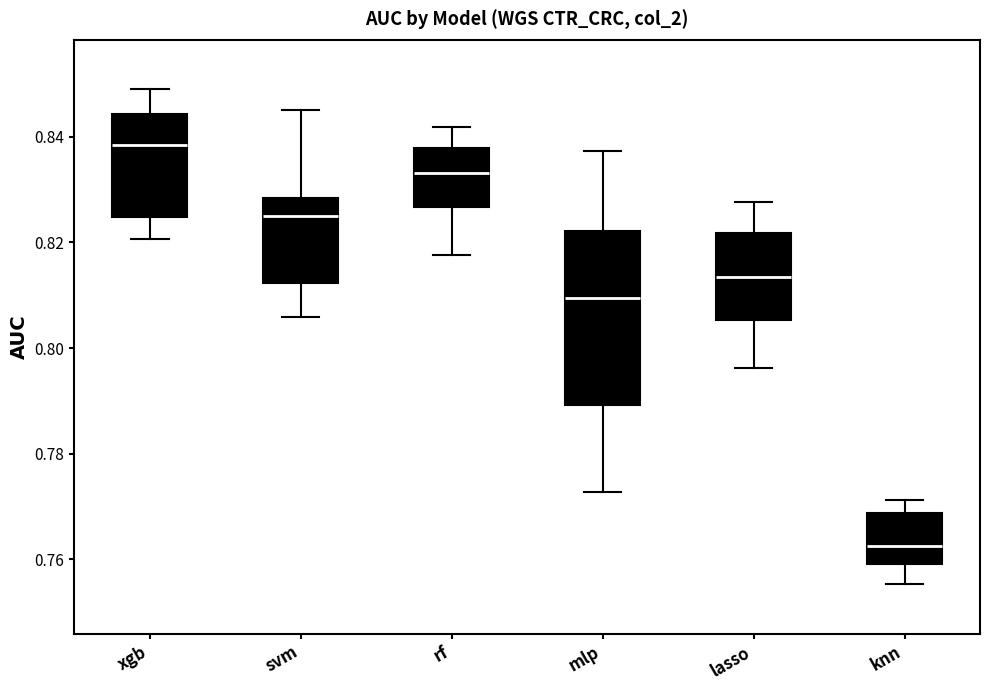

Which box has the lowest median line?

knn